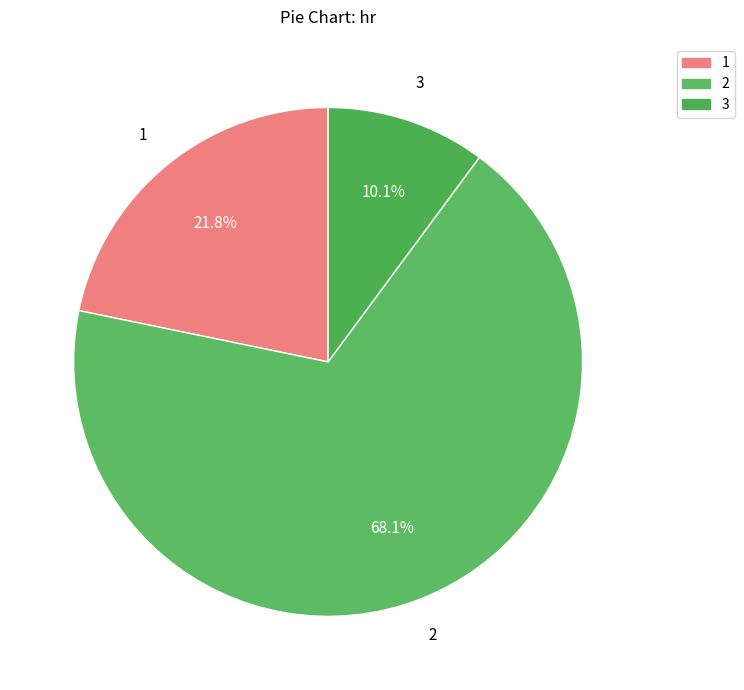

What is the total percentage of 3 and 2?

78.2%